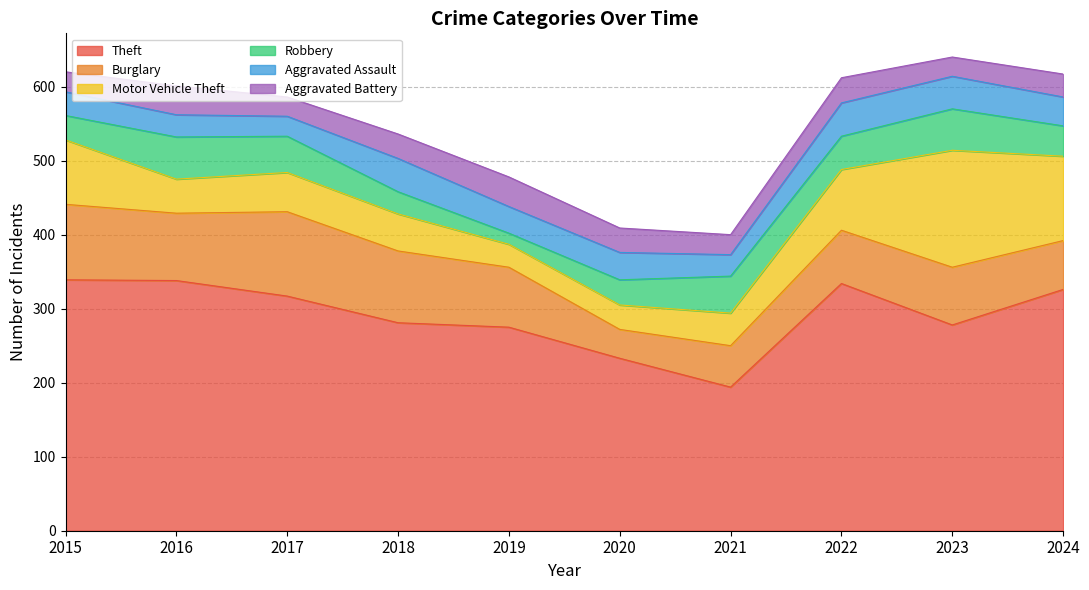

At which category does Aggravated Assault reach its first local peak?

2018